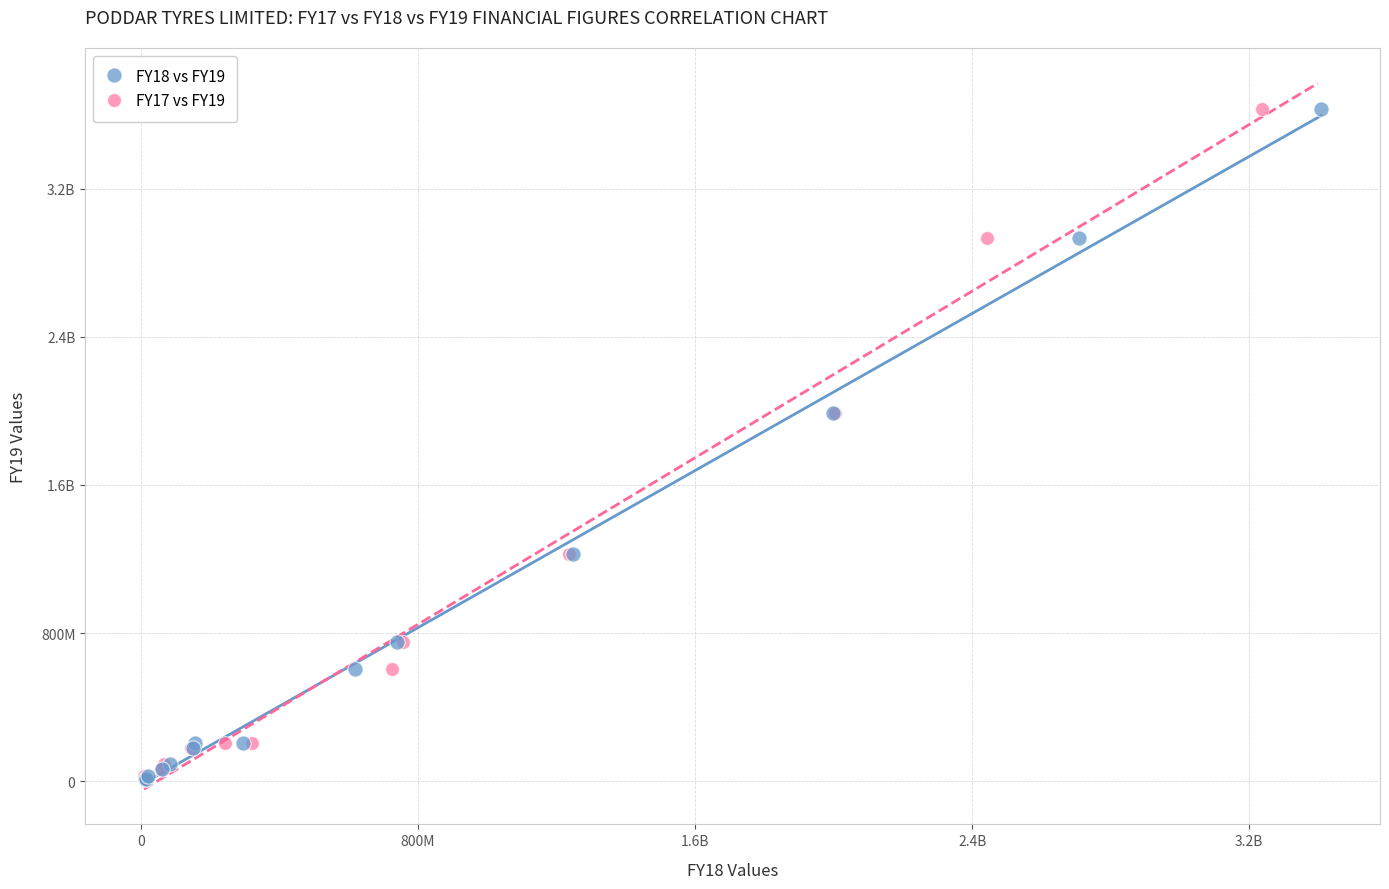

What are all the series names shown in the legend?

FY18 vs FY19, FY17 vs FY19